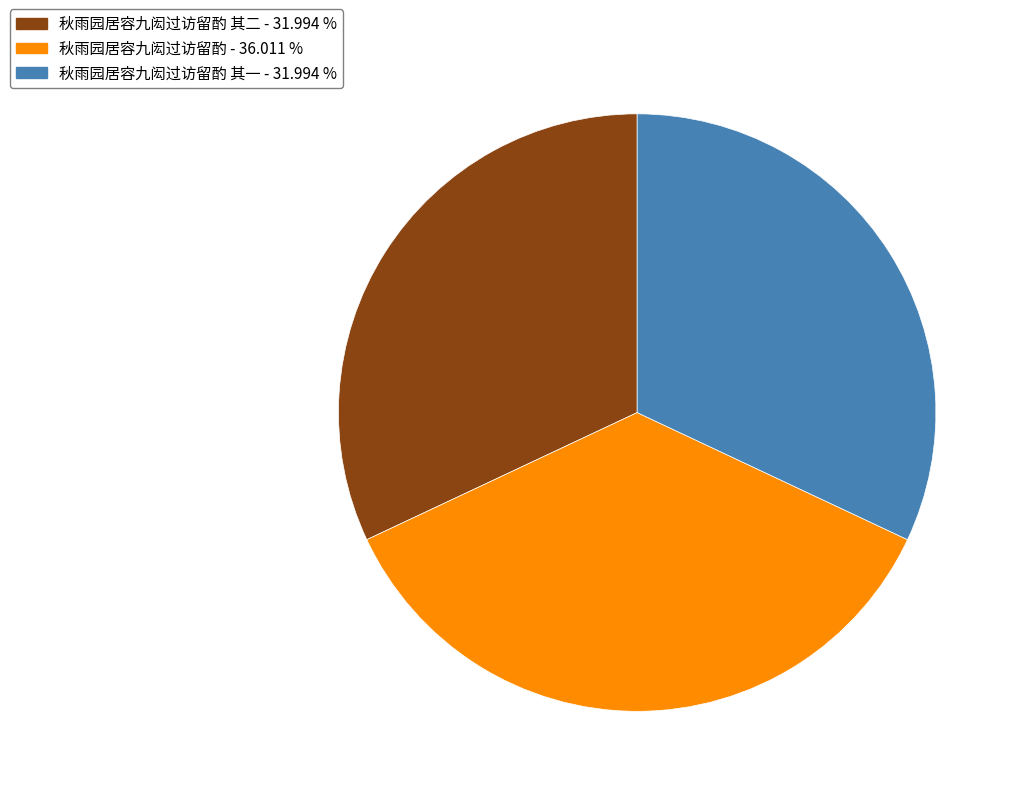

Is there a majority slice in this chart?

No